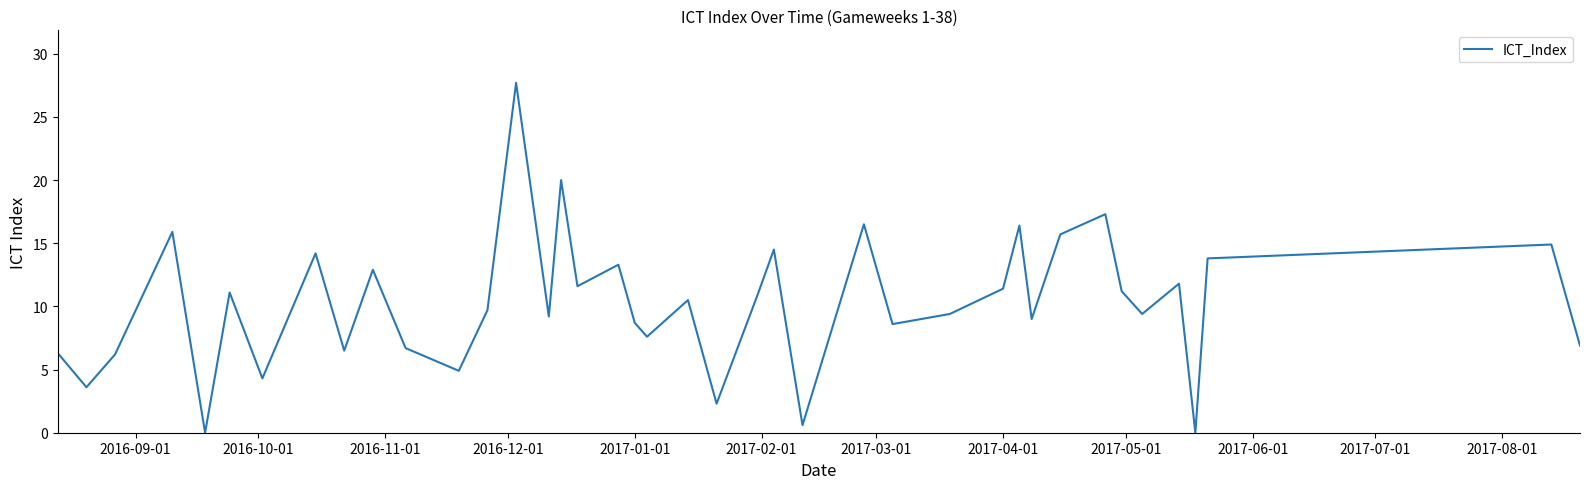

What is the maximum value shown in the chart?

27.7